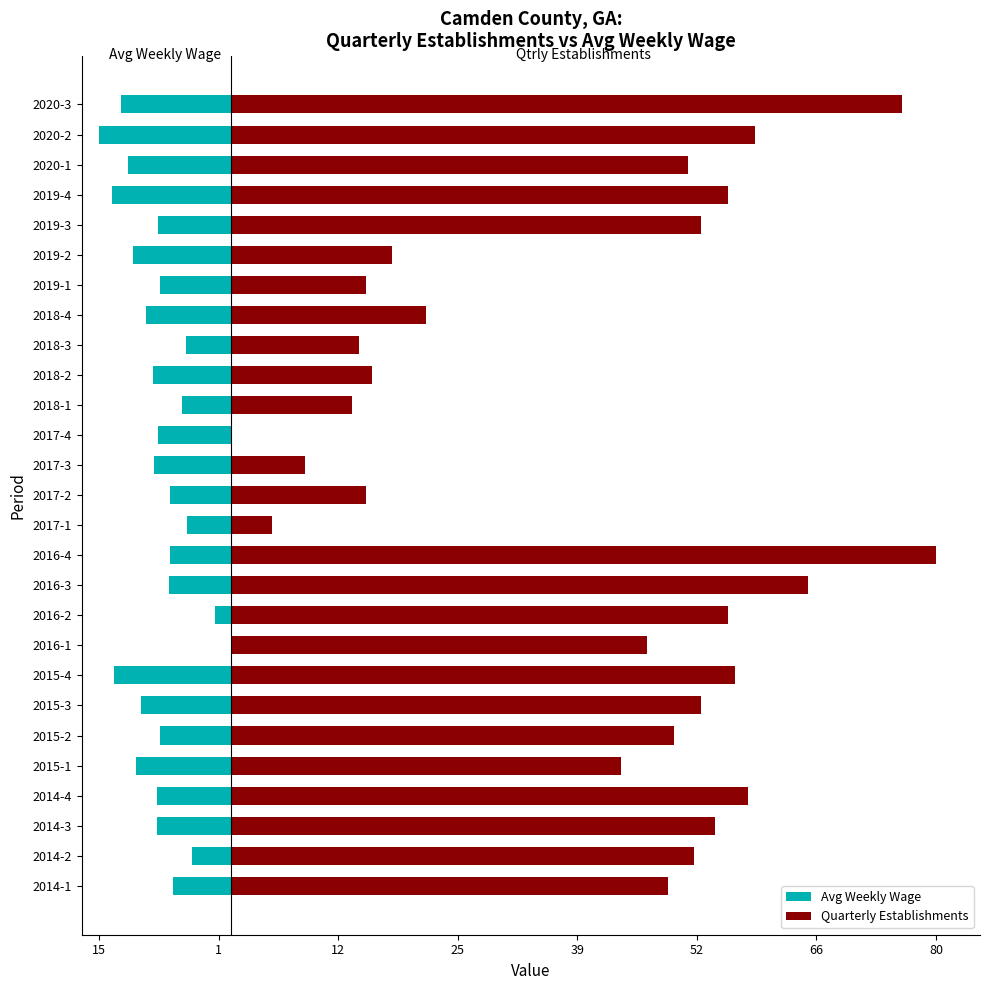

List the series in order of their overall mean, highest first.

Quarterly Establishments, Avg Weekly Wage